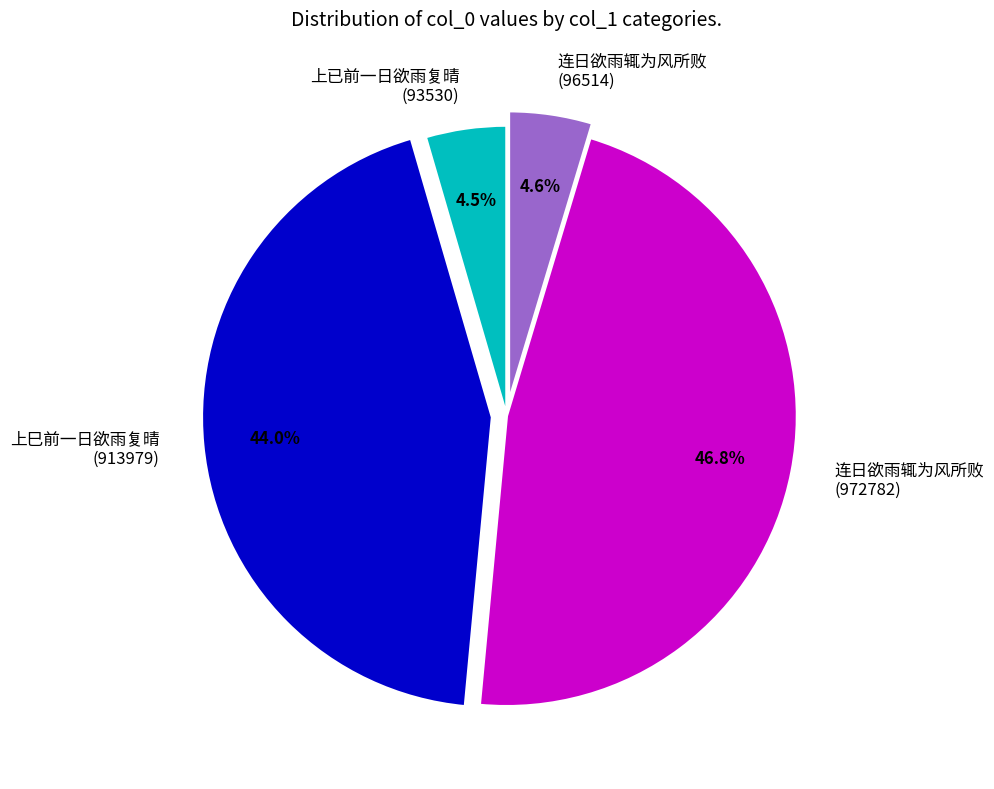

Is there any slice that represents more than half of the pie?

No